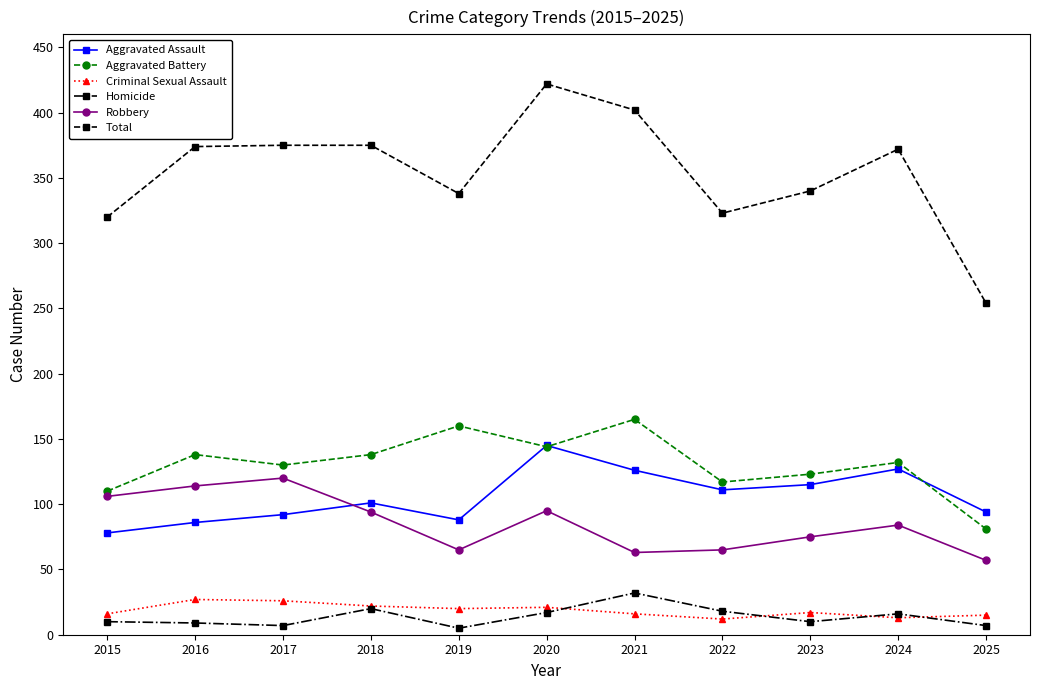

What are all the series names shown in the legend?

Aggravated Assault, Aggravated Battery, Criminal Sexual Assault, Homicide, Robbery, Total